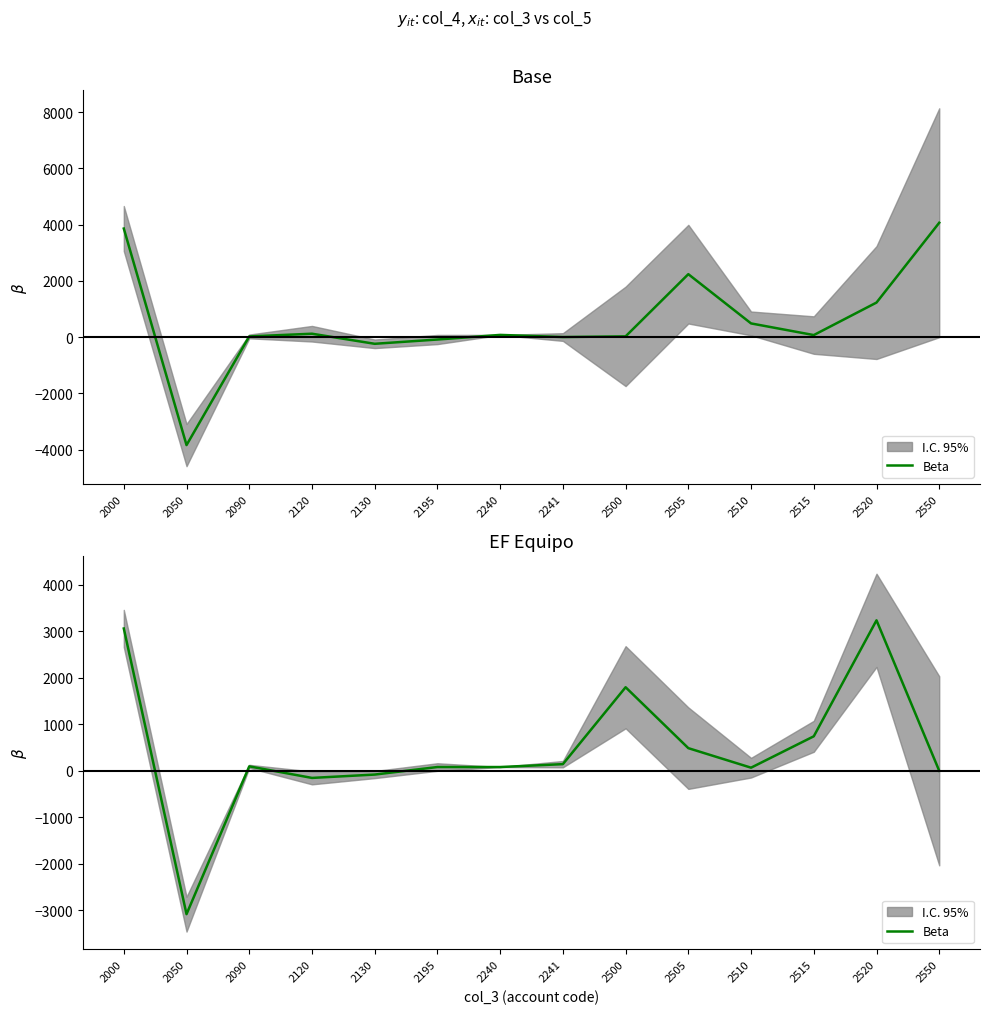

How many points are lower than both their immediate neighbors (excluding endpoints)?

3